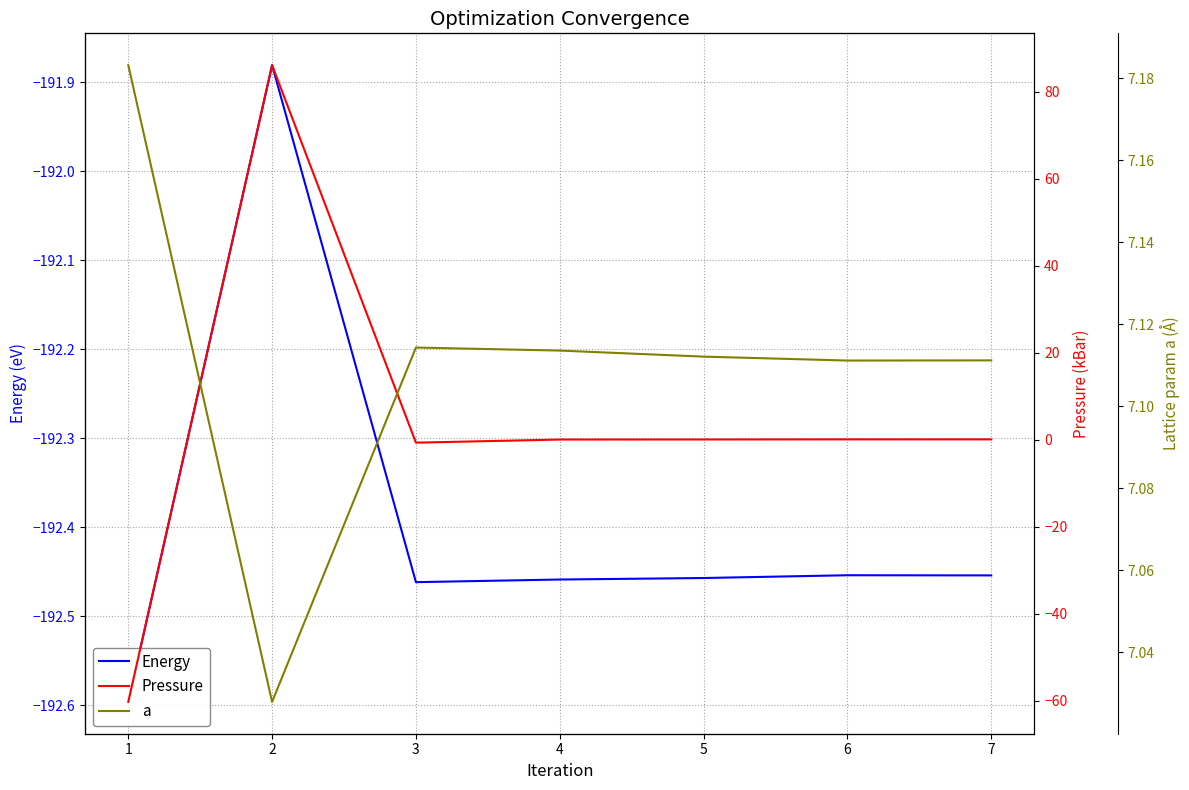

Reading left to right, transcribe all the data shown in this chart.

Energy: 1=-192.6	2=-191.9	3=-192.5	4=-192.5	5=-192.5	6=-192.5	7=-192.5
Pressure: 1=-60.3	2=86.1	3=-0.7	4=0.0	5=0.0	6=0.1	7=0.1
a: 1=7.2	2=7.0	3=7.1	4=7.1	5=7.1	6=7.1	7=7.1